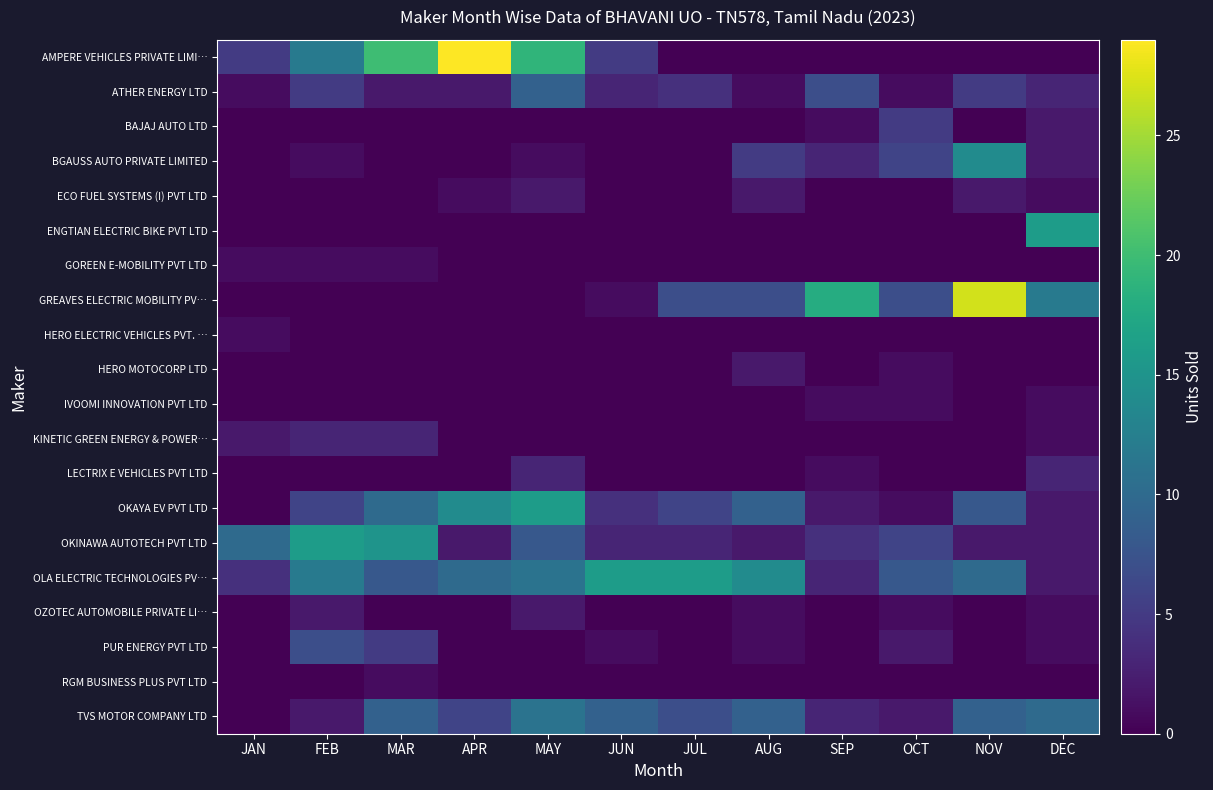

Reading right to left, extract all data points from this chart.

AMPERE VEHICLES PRIVATE LIMI…: DEC=0	NOV=0	OCT=0	SEP=0	AUG=0	JUL=0	JUN=5	MAY=19	APR=29	MAR=20	FEB=12	JAN=5
ATHER ENERGY LTD: DEC=3	NOV=5	OCT=1	SEP=7	AUG=1	JUL=4	JUN=3	MAY=9	APR=2	MAR=2	FEB=5	JAN=1
BAJAJ AUTO LTD: DEC=2	NOV=0	OCT=5	SEP=1	AUG=0	JUL=0	JUN=0	MAY=0	APR=0	MAR=0	FEB=0	JAN=0
BGAUSS AUTO PRIVATE LIMITED: DEC=2	NOV=14	OCT=6	SEP=3	AUG=5	JUL=0	JUN=0	MAY=1	APR=0	MAR=0	FEB=1	JAN=0
ECO FUEL SYSTEMS (I) PVT LTD: DEC=1	NOV=2	OCT=0	SEP=0	AUG=2	JUL=0	JUN=0	MAY=2	APR=1	MAR=0	FEB=0	JAN=0
ENGTIAN ELECTRIC BIKE PVT LTD: DEC=16	NOV=0	OCT=0	SEP=0	AUG=0	JUL=0	JUN=0	MAY=0	APR=0	MAR=0	FEB=0	JAN=0
GOREEN E-MOBILITY PVT LTD: DEC=0	NOV=0	OCT=0	SEP=0	AUG=0	JUL=0	JUN=0	MAY=0	APR=0	MAR=1	FEB=1	JAN=1
GREAVES ELECTRIC MOBILITY PV…: DEC=12	NOV=27	OCT=7	SEP=18	AUG=7	JUL=7	JUN=1	MAY=0	APR=0	MAR=0	FEB=0	JAN=0
HERO ELECTRIC VEHICLES PVT. …: DEC=0	NOV=0	OCT=0	SEP=0	AUG=0	JUL=0	JUN=0	MAY=0	APR=0	MAR=0	FEB=0	JAN=1
HERO MOTOCORP LTD: DEC=0	NOV=0	OCT=1	SEP=0	AUG=2	JUL=0	JUN=0	MAY=0	APR=0	MAR=0	FEB=0	JAN=0
IVOOMI INNOVATION PVT LTD: DEC=1	NOV=0	OCT=1	SEP=1	AUG=0	JUL=0	JUN=0	MAY=0	APR=0	MAR=0	FEB=0	JAN=0
KINETIC GREEN ENERGY & POWER…: DEC=1	NOV=0	OCT=0	SEP=0	AUG=0	JUL=0	JUN=0	MAY=0	APR=0	MAR=3	FEB=3	JAN=2
LECTRIX E VEHICLES PVT LTD: DEC=3	NOV=0	OCT=0	SEP=1	AUG=0	JUL=0	JUN=0	MAY=3	APR=0	MAR=0	FEB=0	JAN=0
OKAYA EV PVT LTD: DEC=2	NOV=8	OCT=1	SEP=2	AUG=9	JUL=6	JUN=4	MAY=16	APR=14	MAR=10	FEB=6	JAN=0
OKINAWA AUTOTECH PVT LTD: DEC=2	NOV=2	OCT=6	SEP=4	AUG=2	JUL=3	JUN=3	MAY=8	APR=2	MAR=15	FEB=16	JAN=10
OLA ELECTRIC TECHNOLOGIES PV…: DEC=2	NOV=10	OCT=8	SEP=3	AUG=14	JUL=16	JUN=16	MAY=11	APR=10	MAR=8	FEB=12	JAN=4
OZOTEC AUTOMOBILE PRIVATE LI…: DEC=1	NOV=0	OCT=1	SEP=0	AUG=1	JUL=0	JUN=0	MAY=2	APR=0	MAR=0	FEB=2	JAN=0
PUR ENERGY PVT LTD: DEC=1	NOV=0	OCT=2	SEP=0	AUG=1	JUL=0	JUN=1	MAY=0	APR=0	MAR=5	FEB=7	JAN=0
RGM BUSINESS PLUS PVT LTD: DEC=0	NOV=0	OCT=0	SEP=0	AUG=0	JUL=0	JUN=0	MAY=0	APR=0	MAR=1	FEB=0	JAN=0
TVS MOTOR COMPANY LTD: DEC=10	NOV=9	OCT=2	SEP=3	AUG=9	JUL=7	JUN=9	MAY=11	APR=6	MAR=9	FEB=2	JAN=0